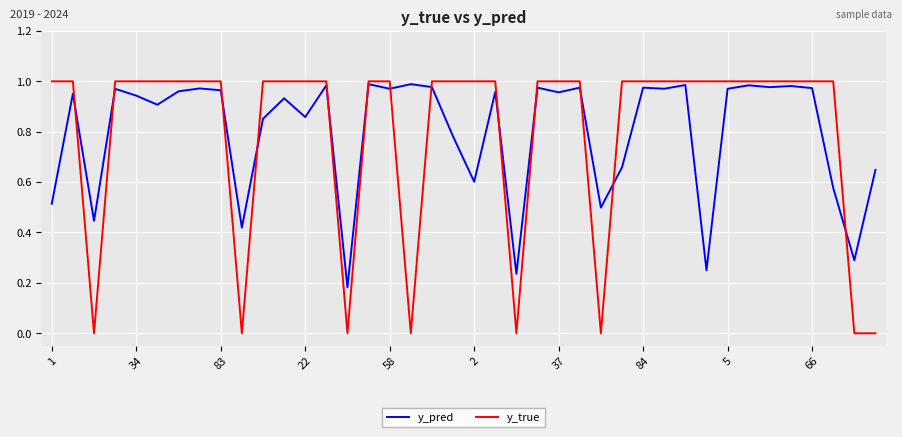

Which series has the widest spread of values?

y_true